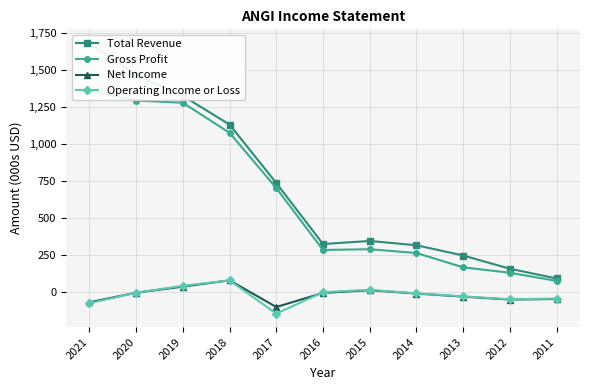

What are all the series names shown in the legend?

Total Revenue, Gross Profit, Net Income, Operating Income or Loss